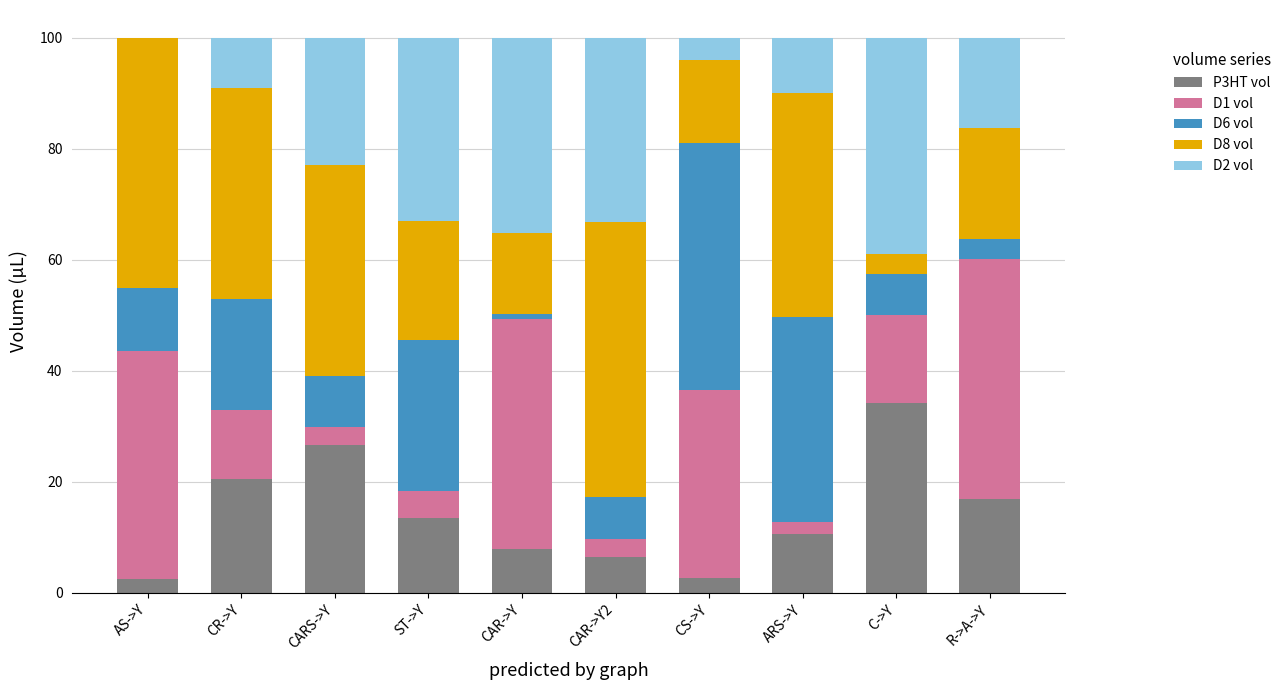

True or false: P3HT vol has a value of 16.6 at ARS->Y.

False